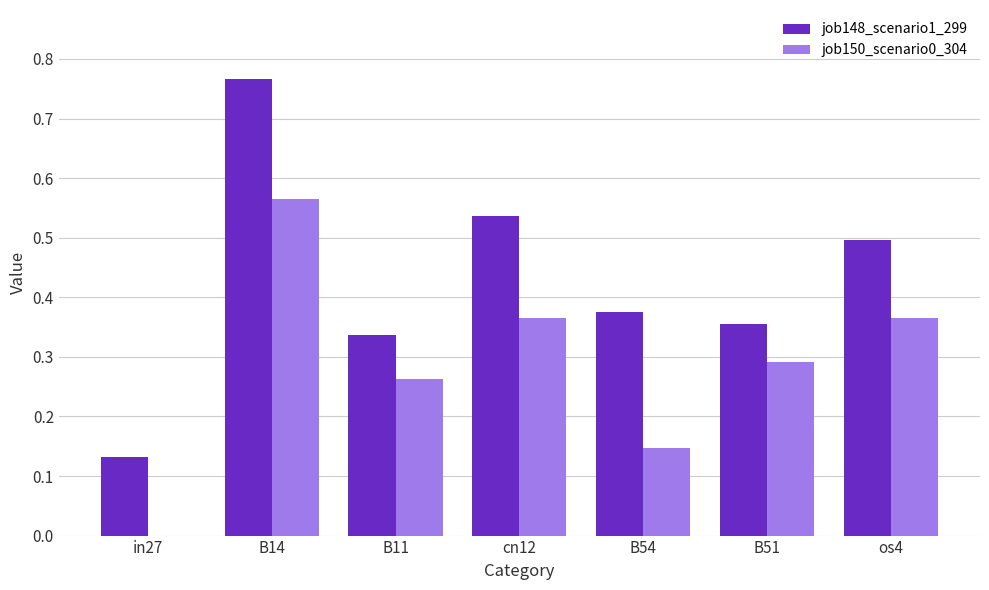

Are the bars horizontal?

No